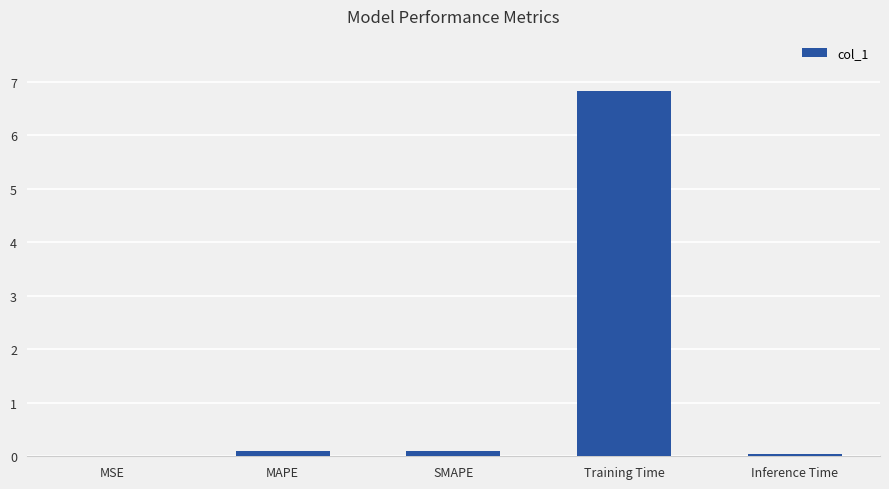

How many data points does each series have?

5